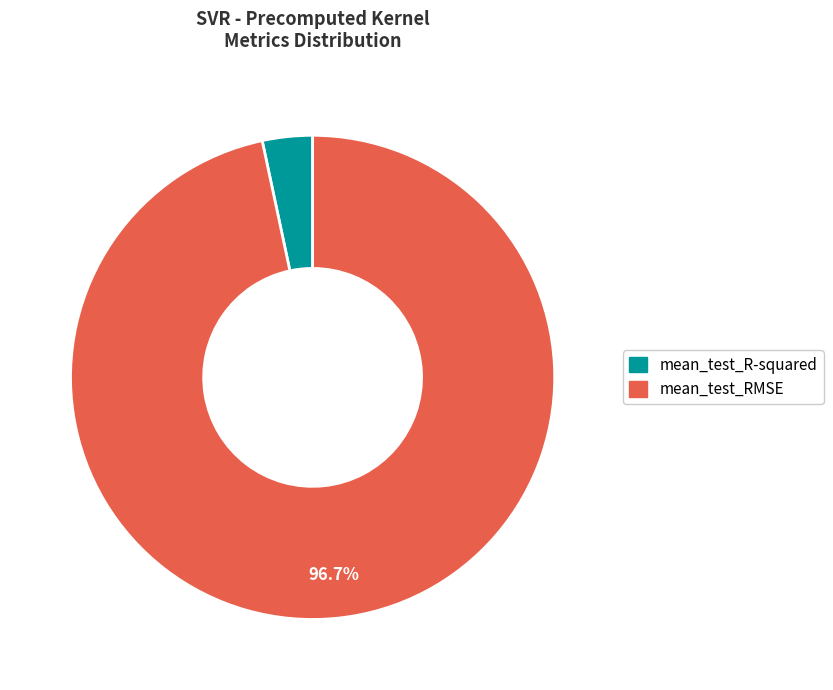

Count the number of slices in the pie.

2